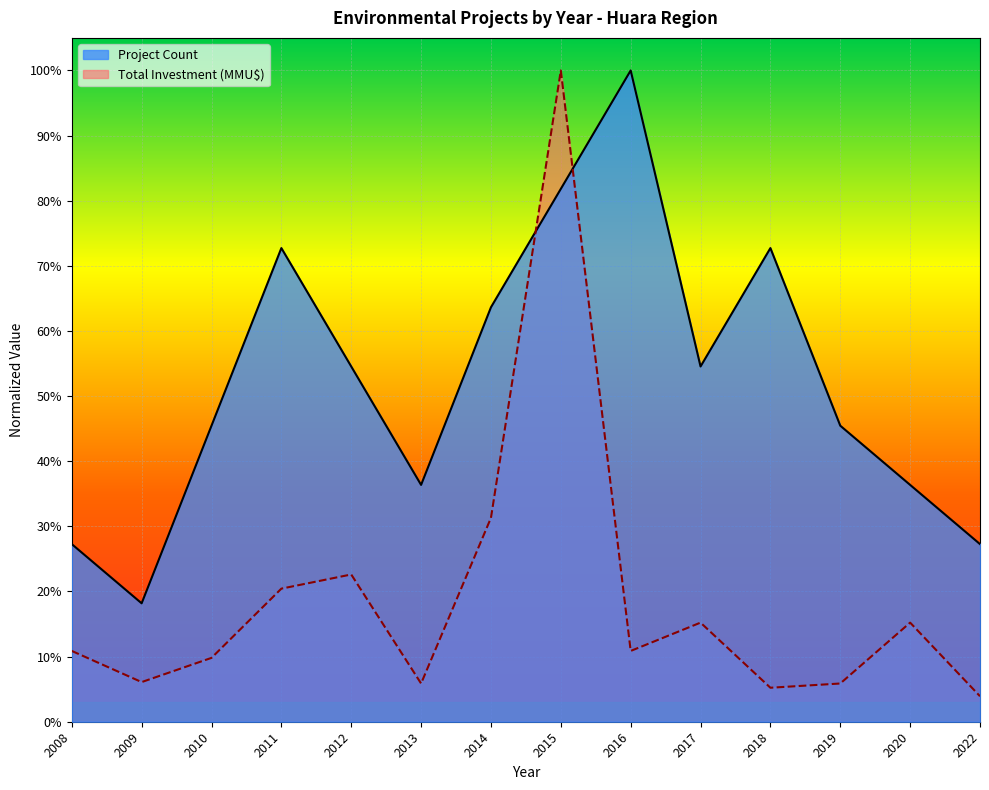

What is the value of the Project Count point at the 8th from the left?

0.8